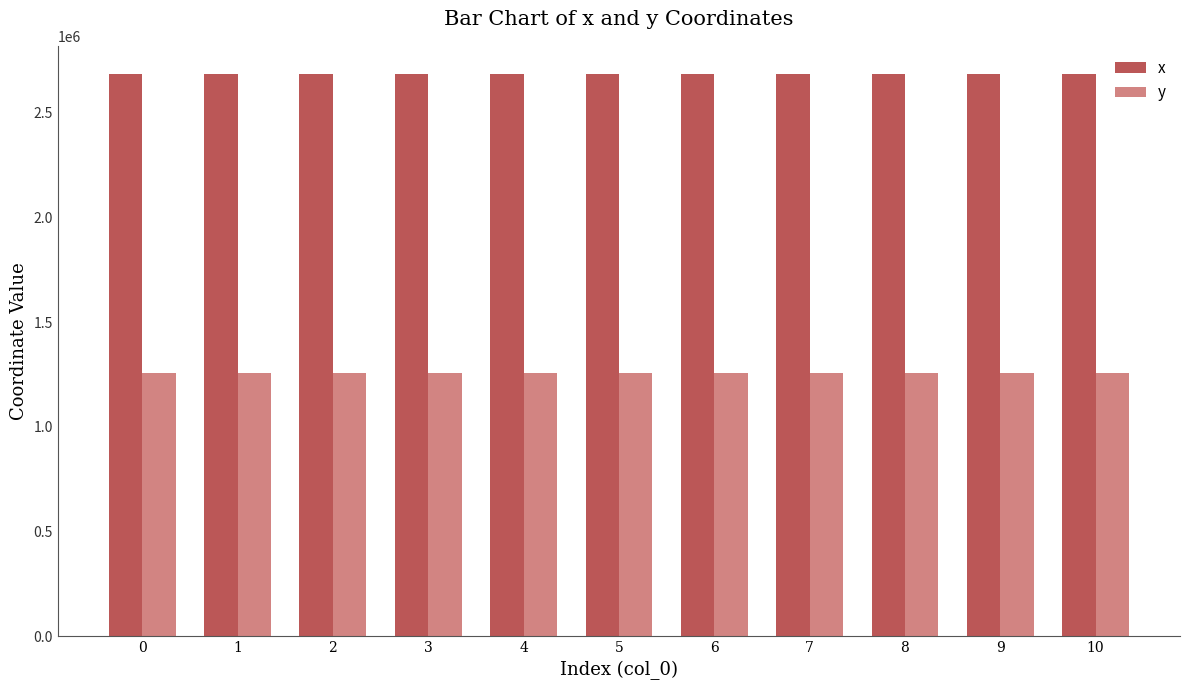

What is the difference between the highest and lowest values at 2?

1430025.2